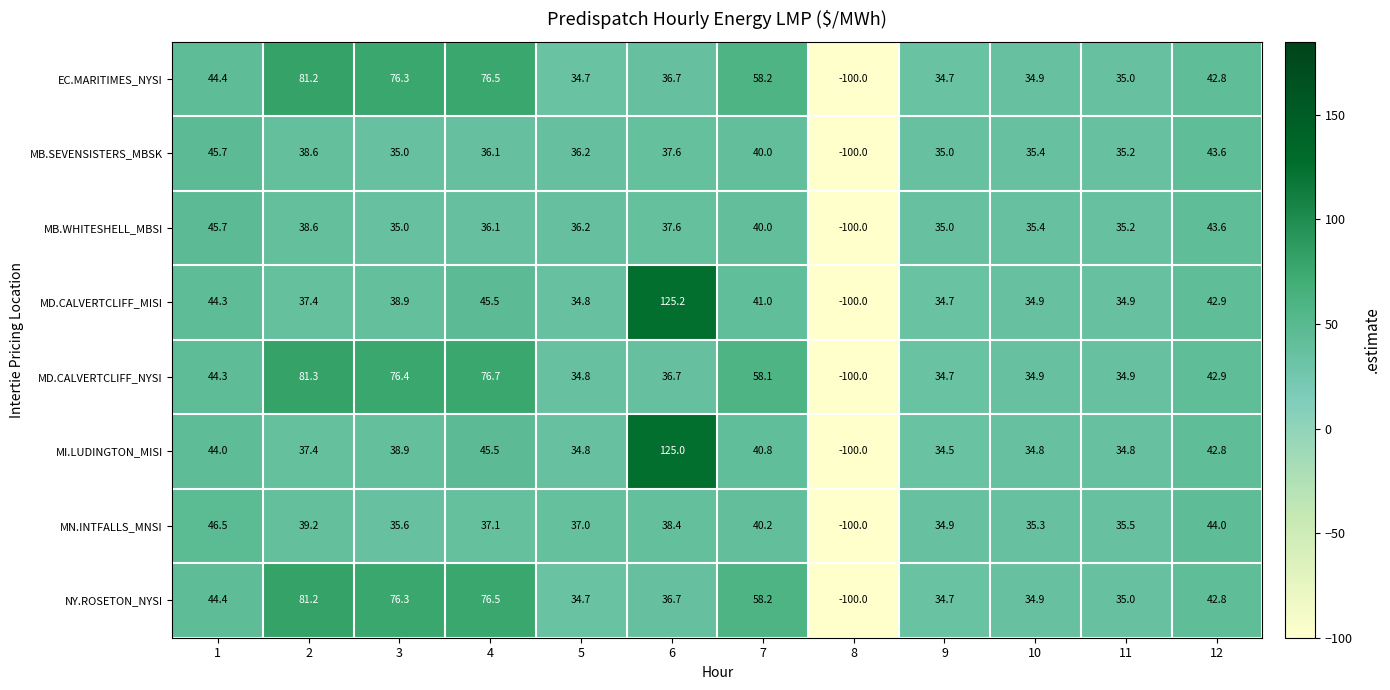

List the labels in order of MN.INTFALLS_MNSI value, smallest first.

8, 9, 10, 11, 3, 5, 4, 6, 2, 7, 12, 1